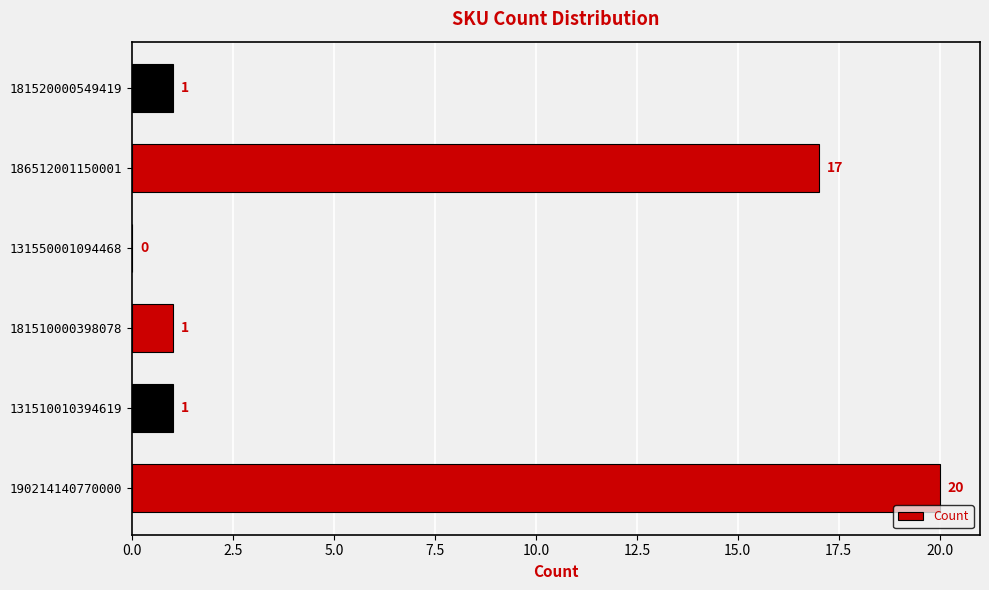

Where is the data nearest to the value 10?

186512001150001